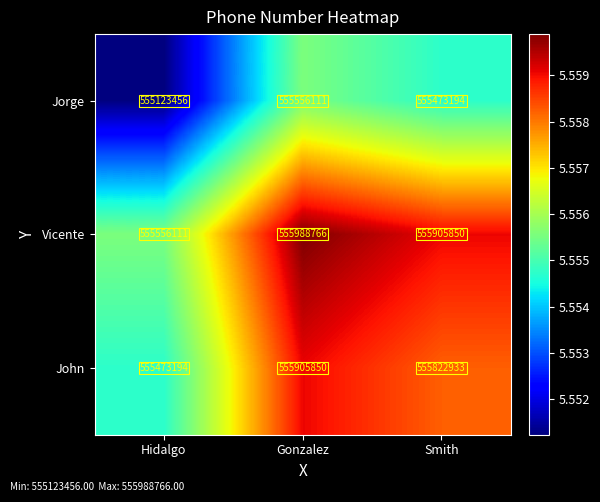

Is it true that John equals 279682011 at Hidalgo?

False